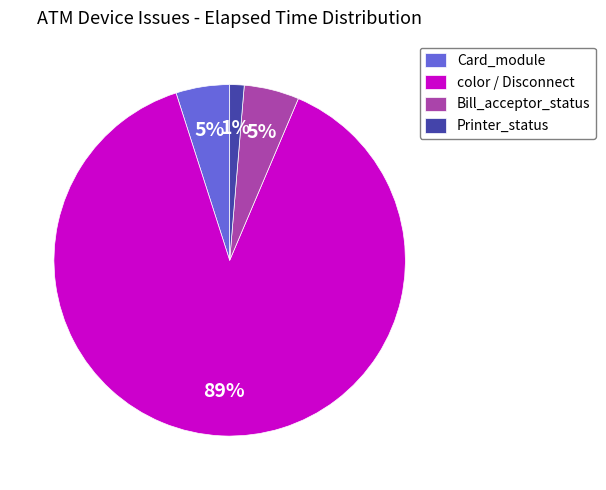

The Bill_acceptor_status slice represents 5% of the pie. True or false?

True